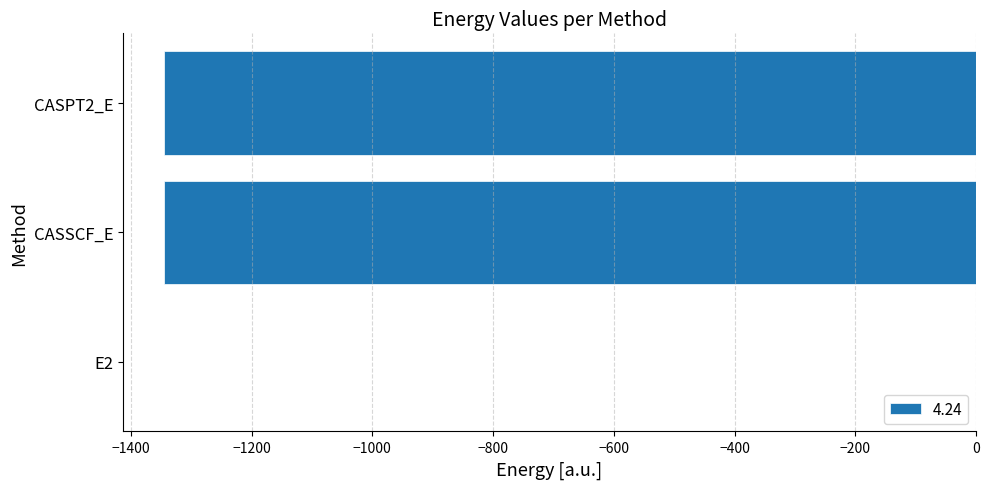

Is it true that the value at CASSCF_E is -1345.4?

True